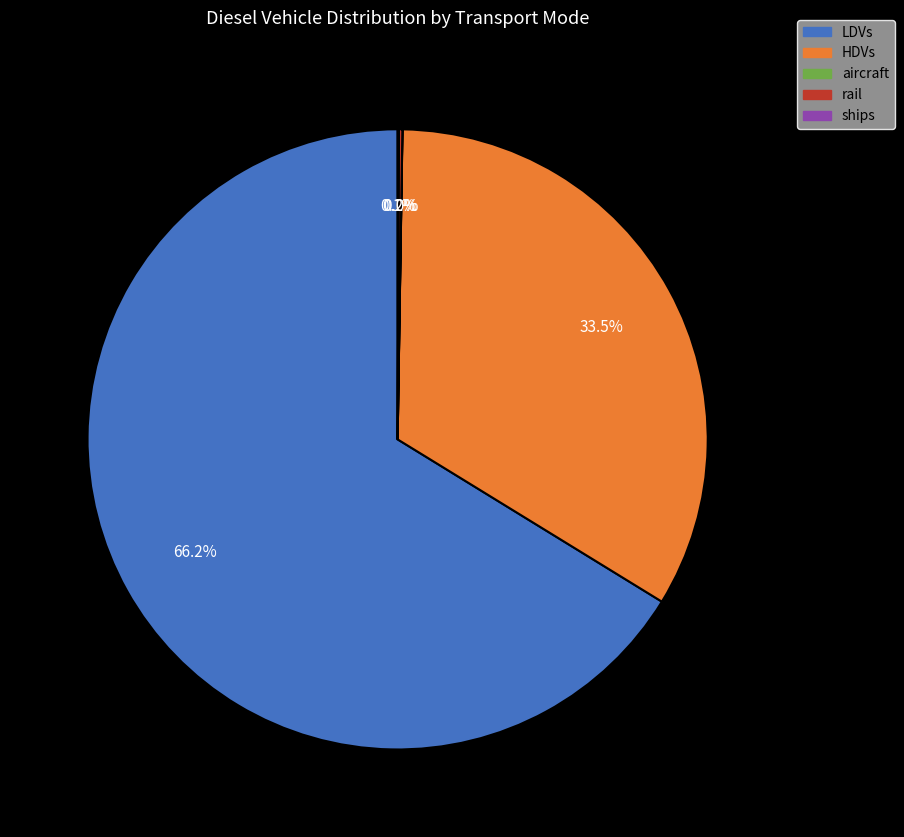

What portion of the pie excludes HDVs?

66.5%